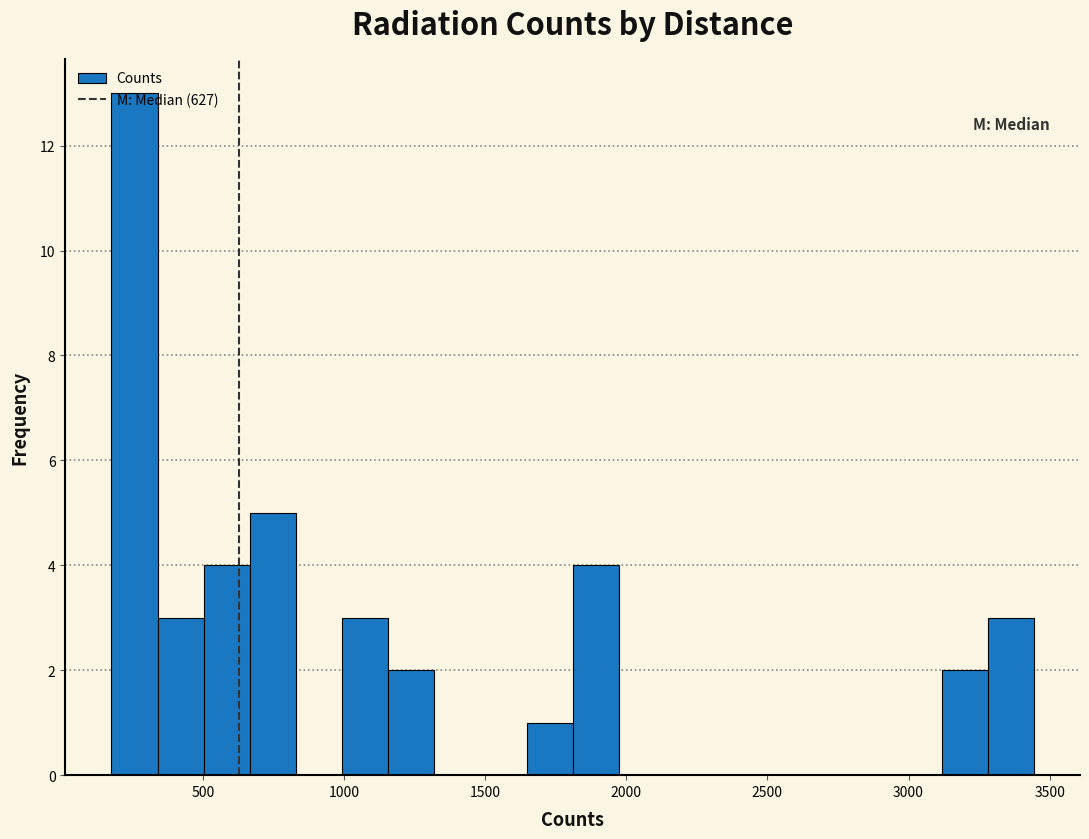

Around what value on the x-axis is the tallest bar? Give the approximate position of its centre, as read against the axis.

250